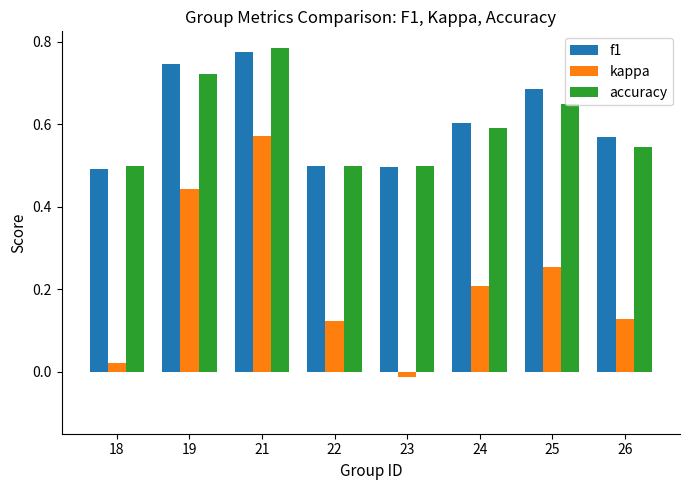

The kappa series shows 0.8 at 19. True or false?

False